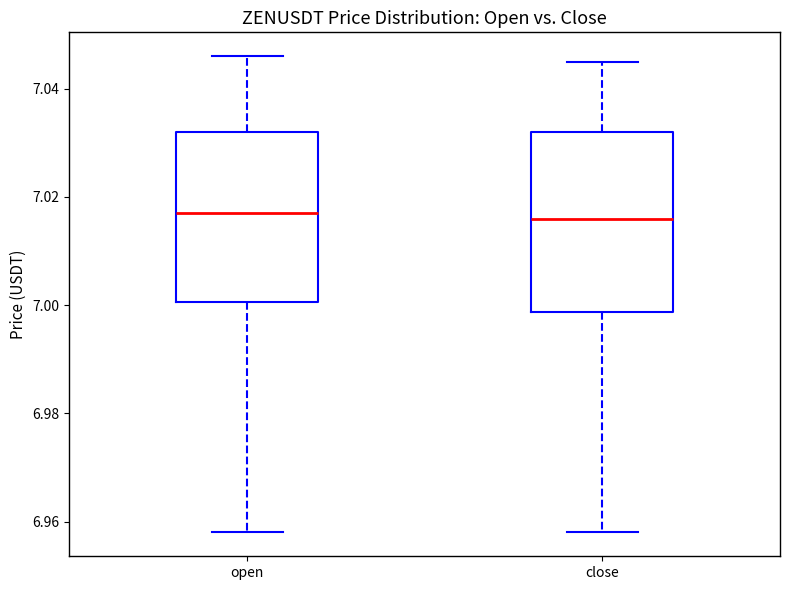

Reading left to right, transcribe this box plot: for each box, give where its median line is, the range the box spans, and where its two whiskers end, as read against the y-axis. The values are not printed on the chart, so give them approximately, as read against the axis.

open: median 7.018, box 7.000 to 7.032, whiskers 6.958 to 7.046
close: median 7.016, box 6.998 to 7.032, whiskers 6.958 to 7.046